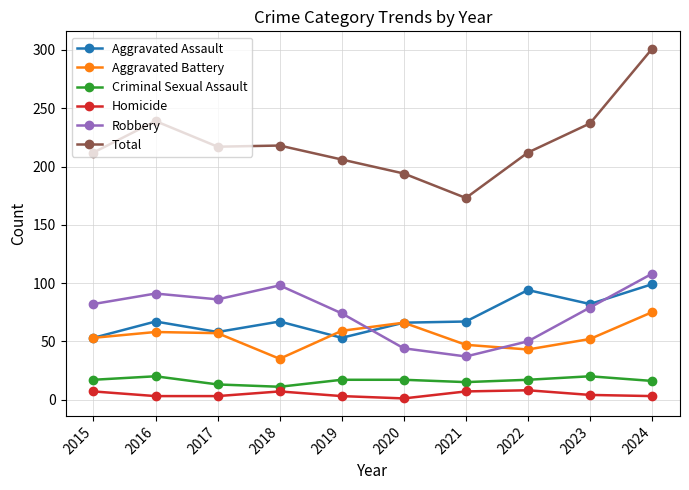

What is the difference between the highest and lowest values at 2022?

204